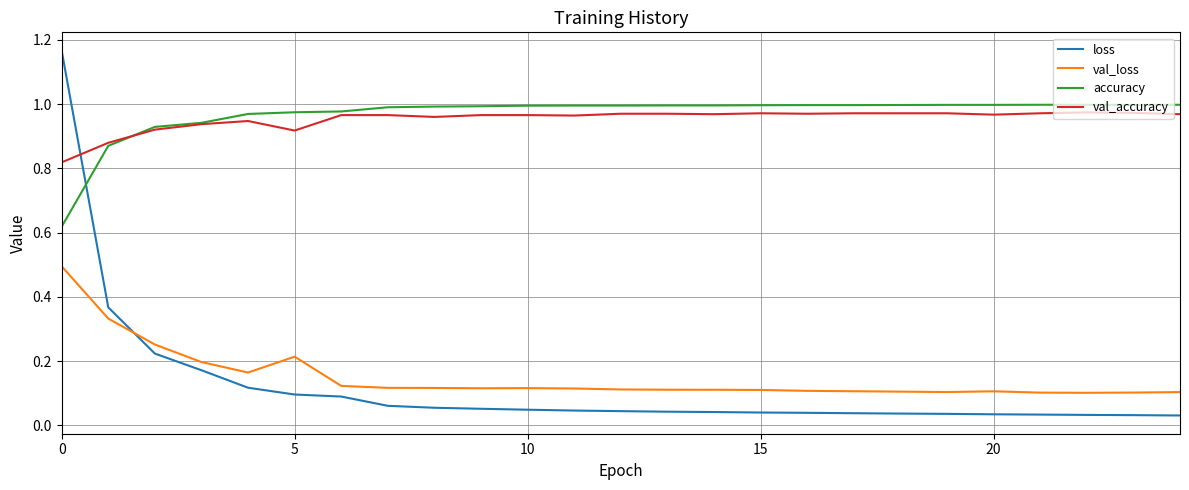

List the series in order of their peak value, lowest first.

val_loss, val_accuracy, accuracy, loss